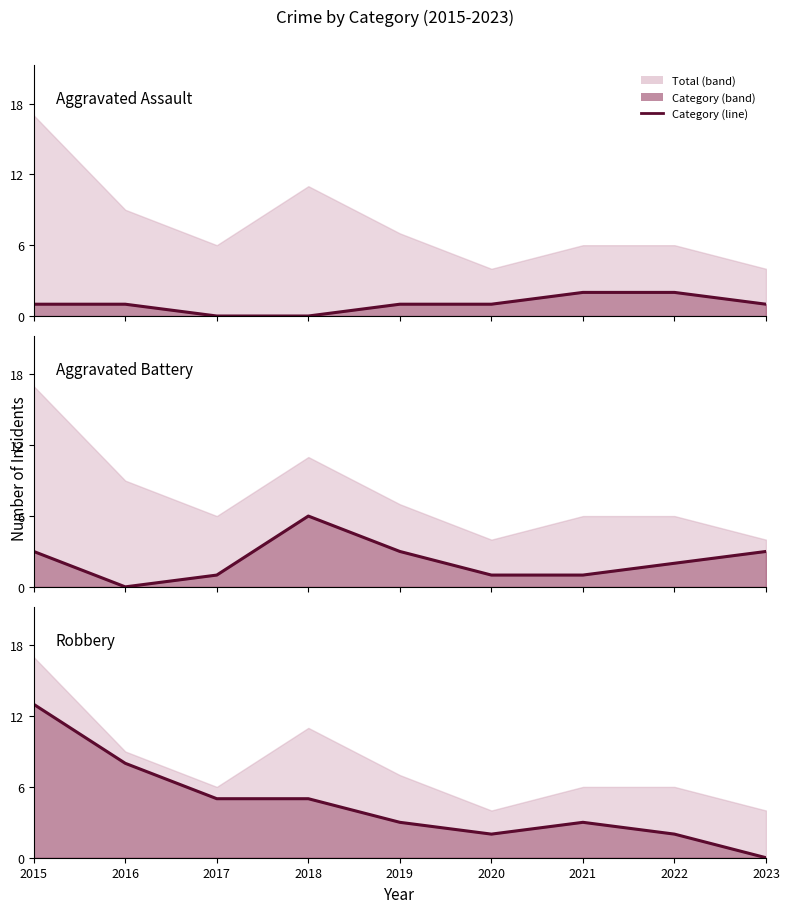

Between 2015 and 2017, which series saw the biggest shift?

Robbery